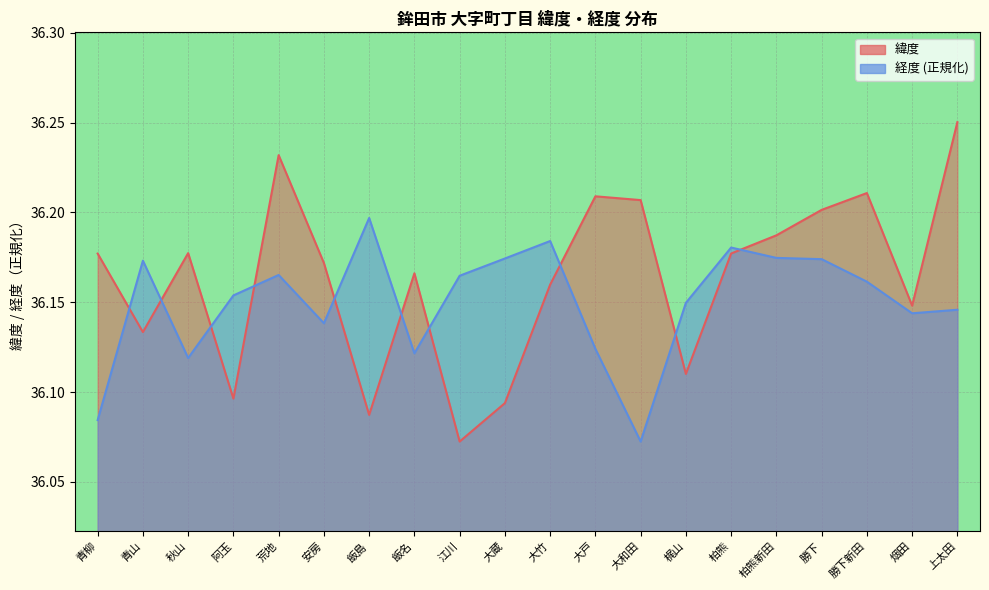

How many times do 経度 and 緯度 cross each other?

10